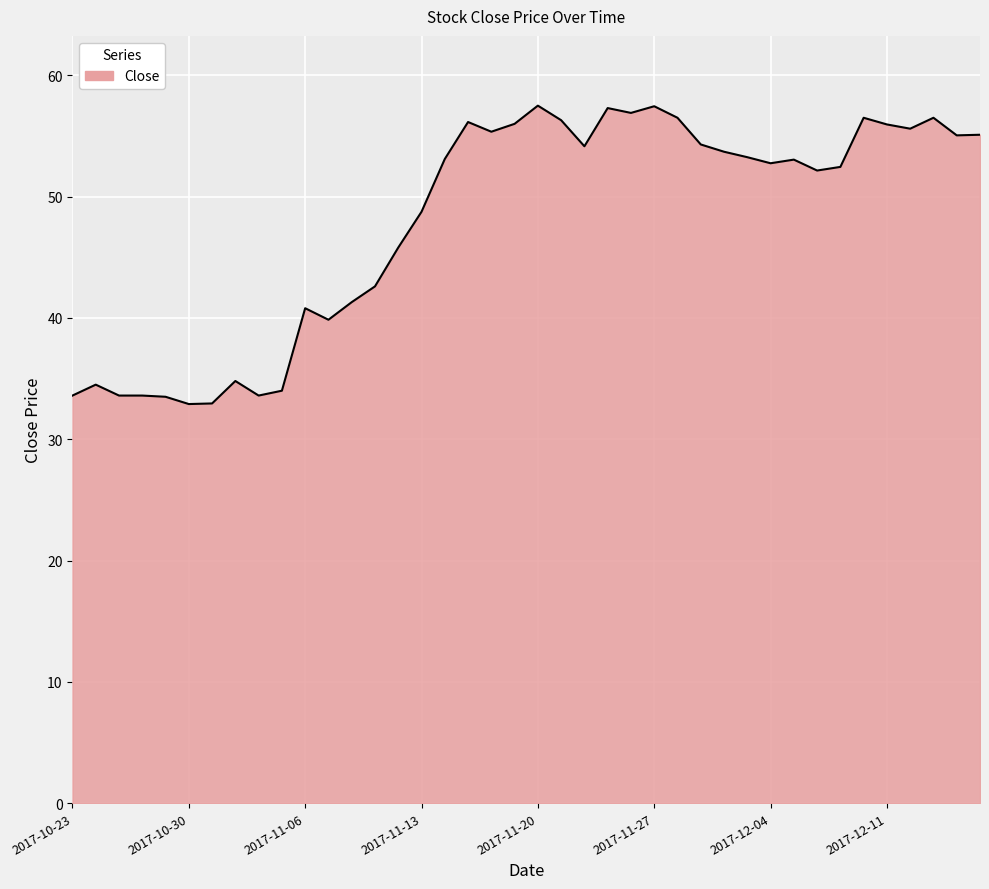

What is the smallest value displayed?

32.9